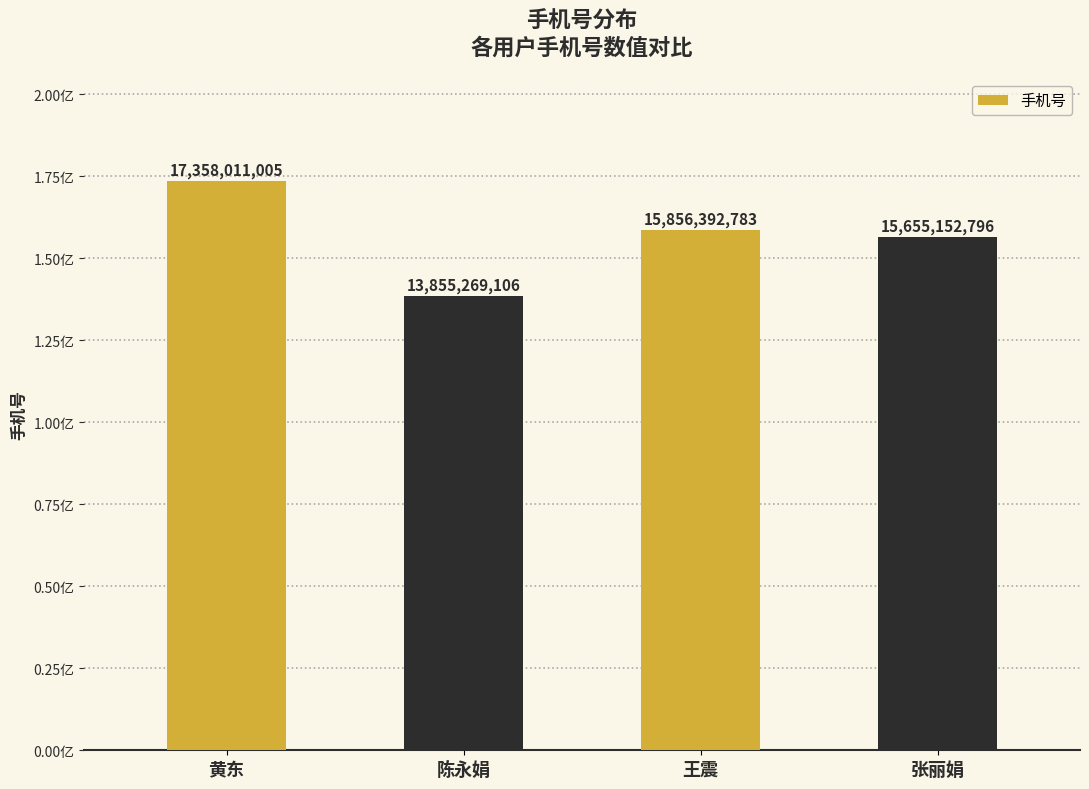

What is the greatest value displayed?

17358011005